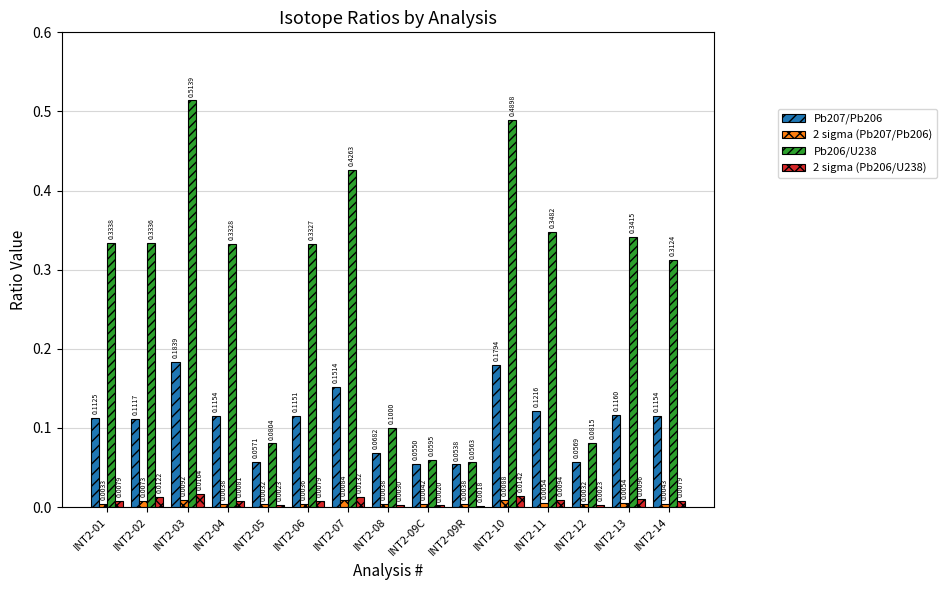

Are the bars grouped side by side (vs. stacked)?

Yes